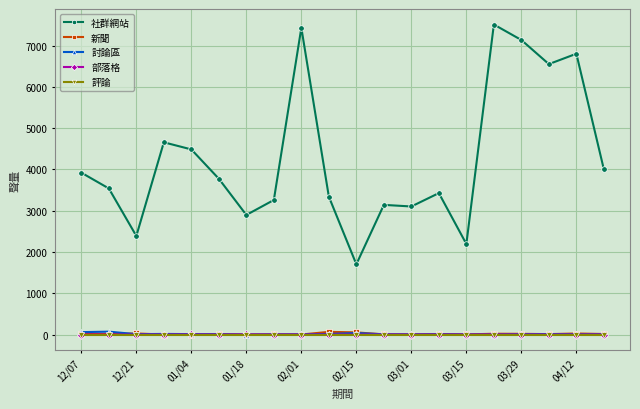

What is the highest value of the 社群網站 series?

7509